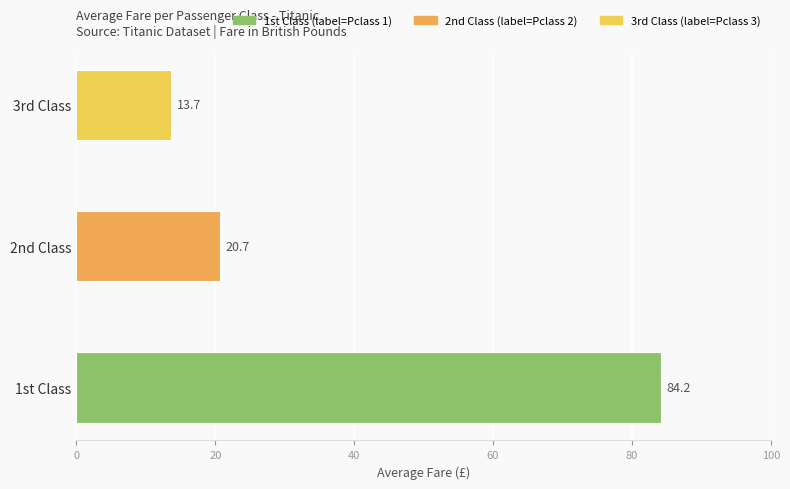

Are the bars horizontal?

Yes